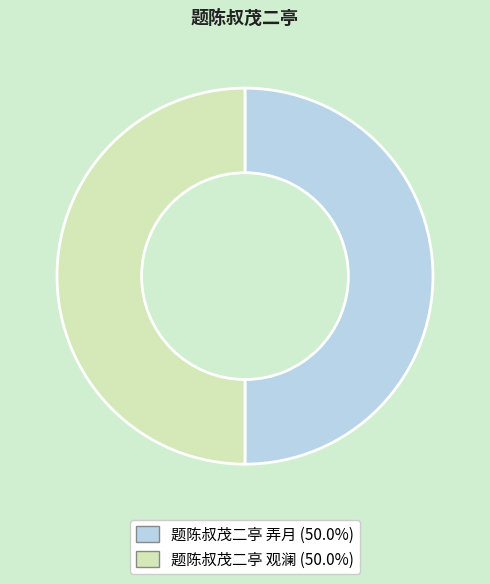

Combined, do 题陈叔茂二亭 观澜 and 题陈叔茂二亭 弄月 account for over 50%?

Yes